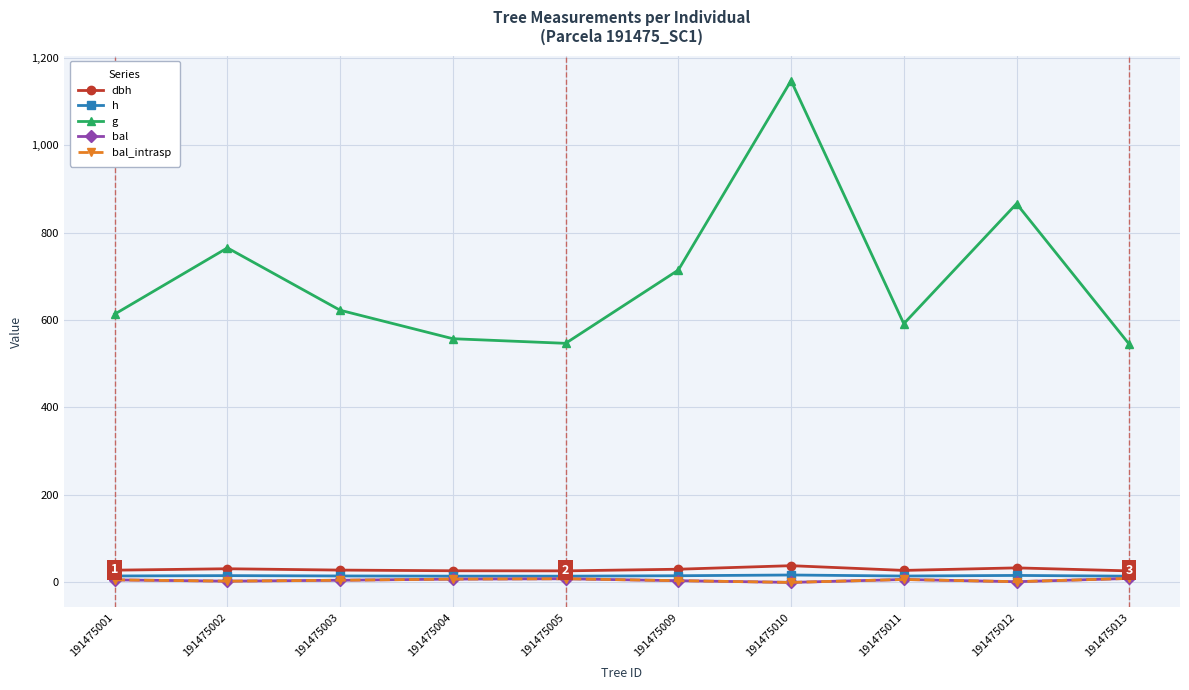

Does the chart have visible grid lines?

Yes